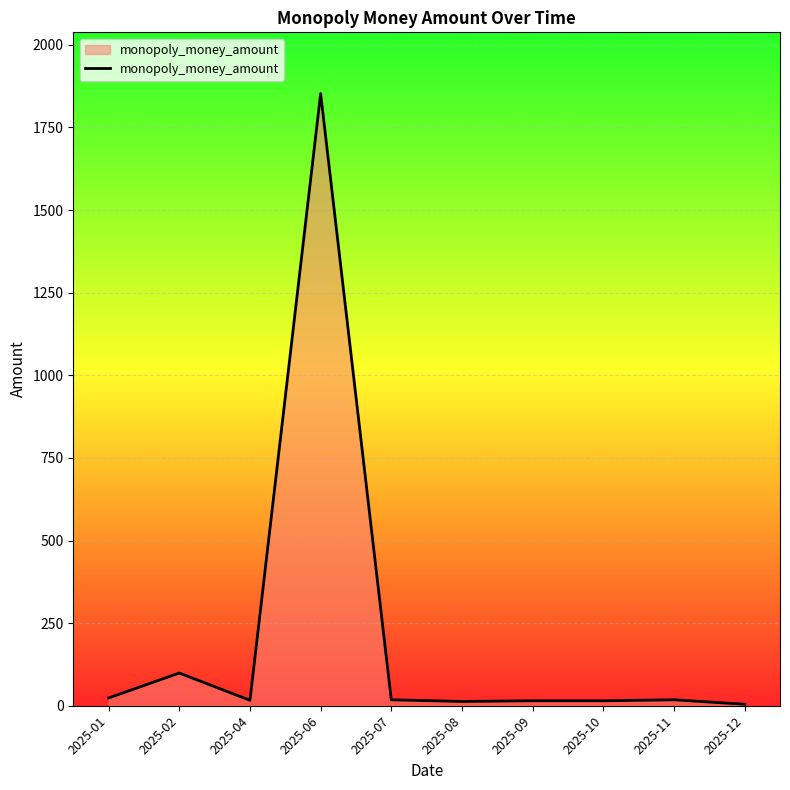

Where is the data nearest to the value 928?

2025-02